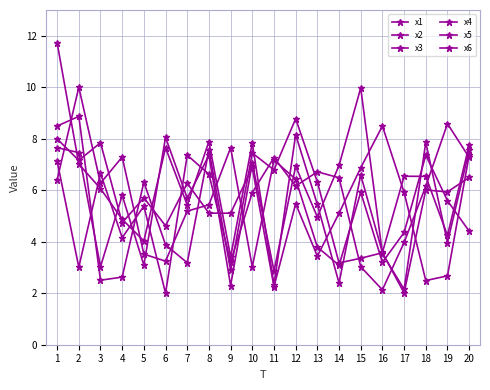

At which category does x1 reach its first local peak?

6